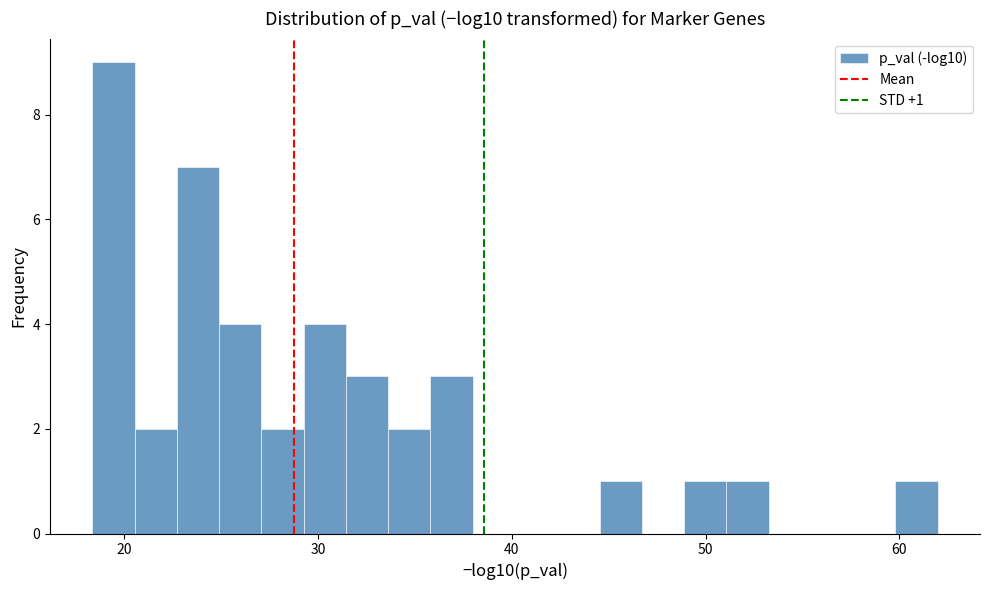

Around what value on the x-axis is the tallest bar? Give the approximate position of its centre, as read against the axis.

19